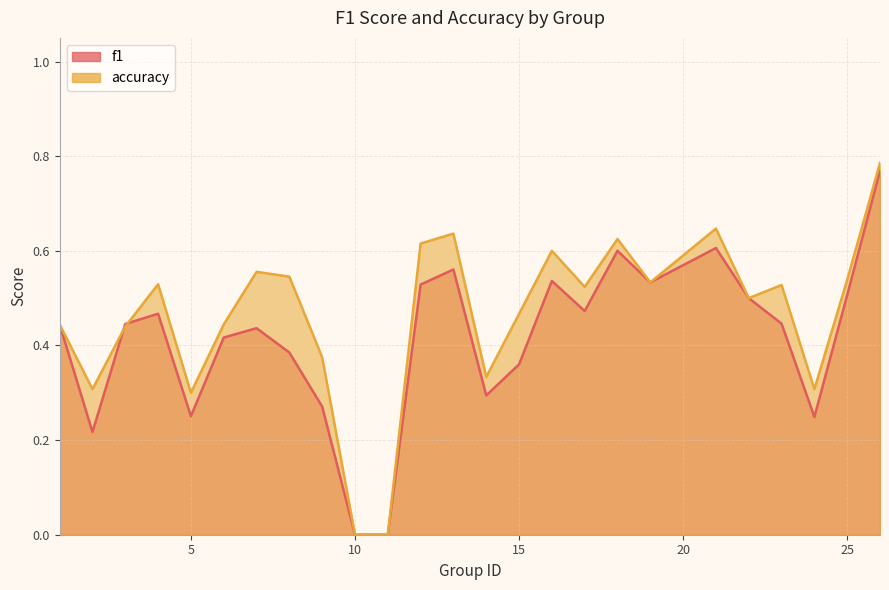

Is it true that accuracy equals 0.5 at 11?

False